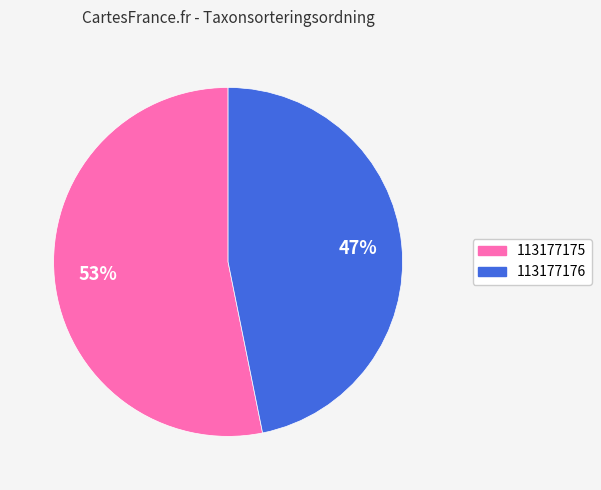

True or false: 113177175 accounts for 62% of the total.

False